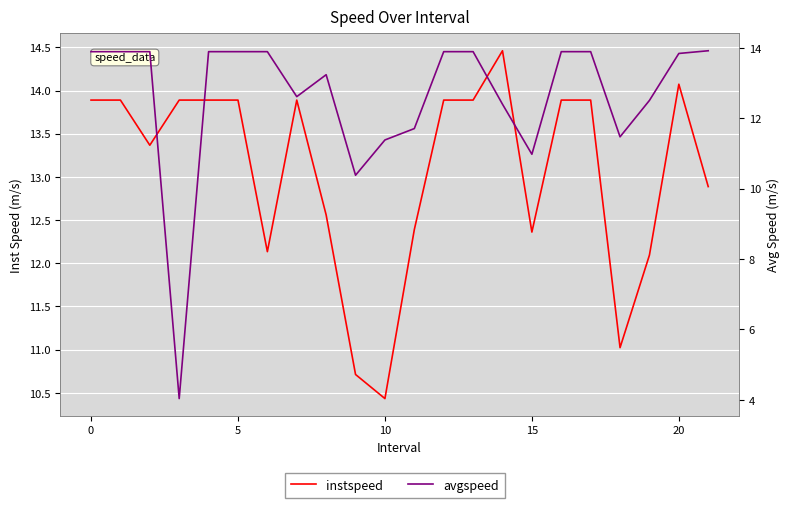

How many data points does each series have?

22